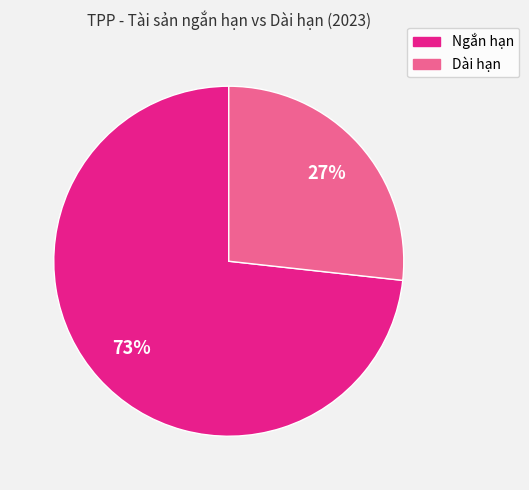

To the nearest percent, what is the average slice percentage?

50%